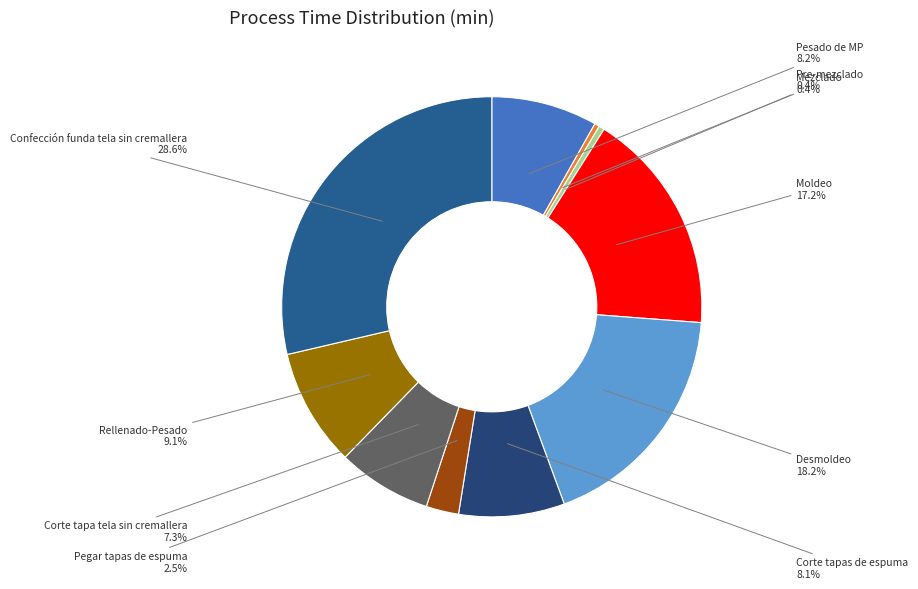

To the nearest percent, what is the average slice percentage?

10%